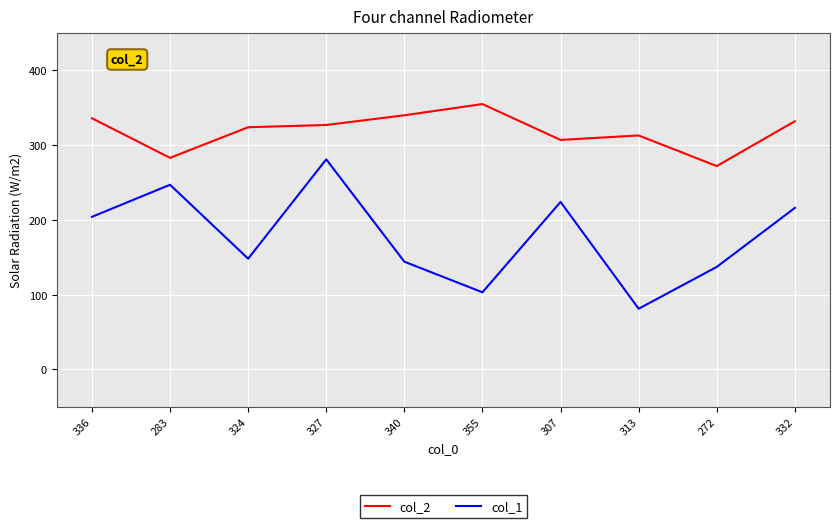

Is it true that col_1 equals 247 at 283?

True